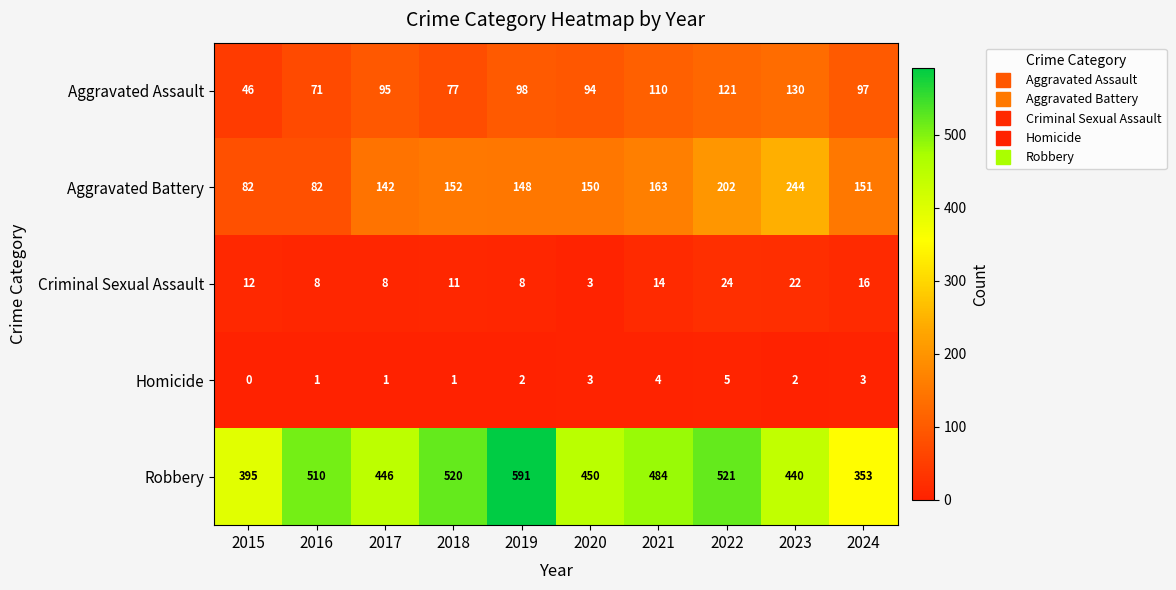

What is the difference between the Homicide values at 2022 and 2017?

4